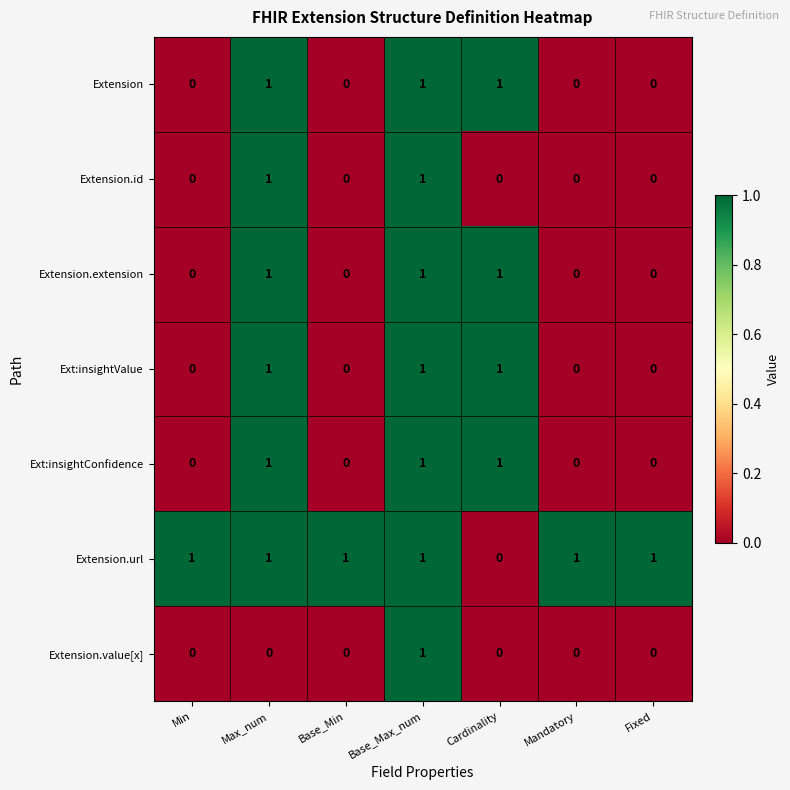

What is the spread (max minus min) of values at Min?

1